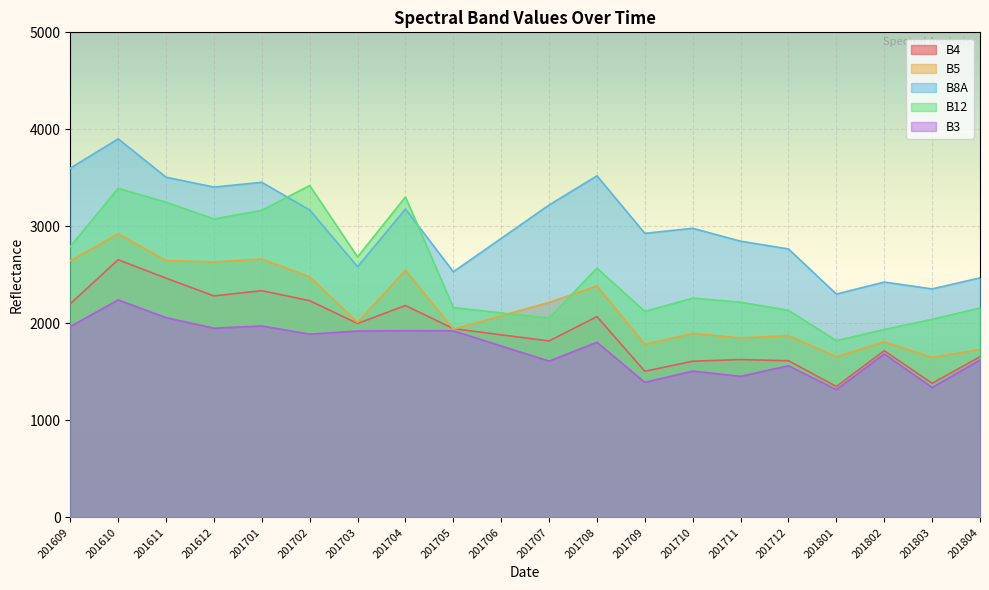

Rank the series by their maximum value, from highest to lowest.

B8A, B12, B5, B4, B3